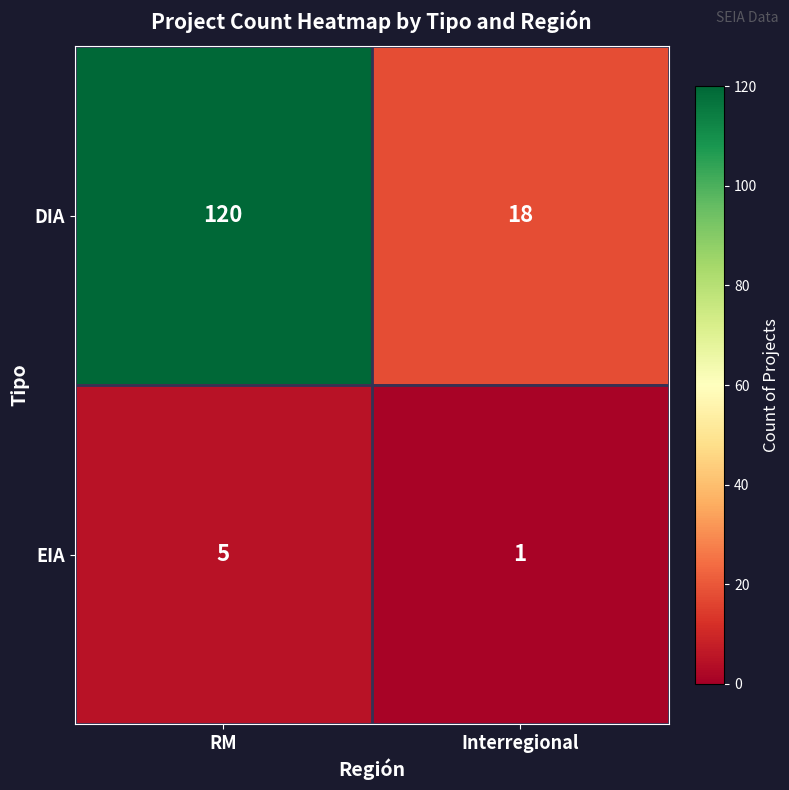

What is the difference between the DIA values at RM and Interregional?

102